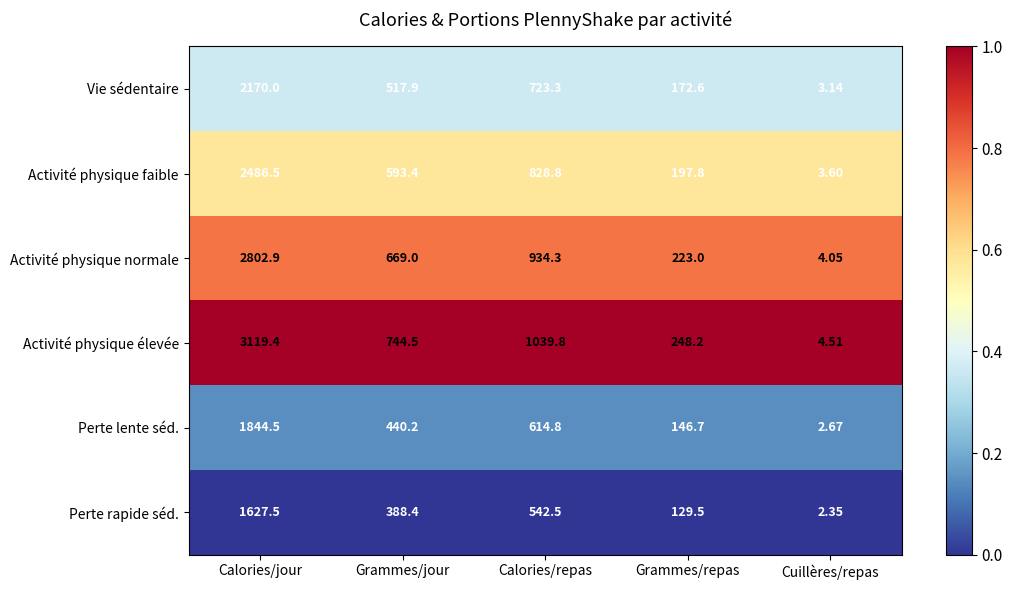

Which series has the widest spread of values?

Activité physique élevée